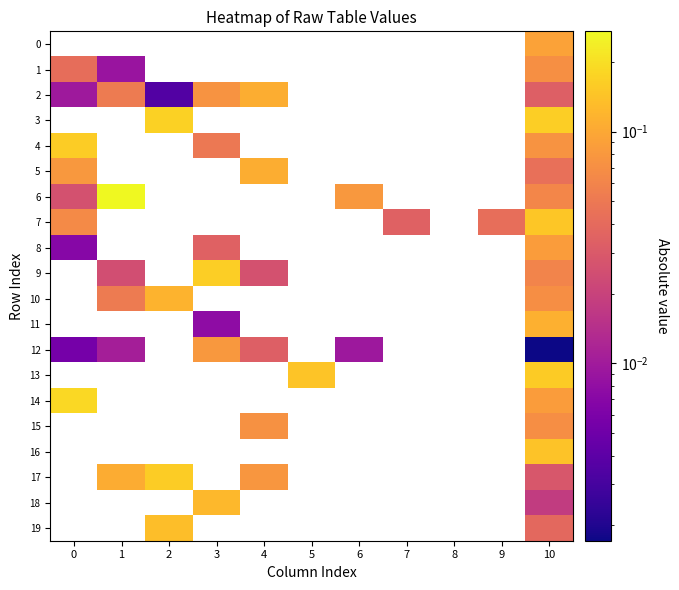

Between 5 and 6, which is larger?

6